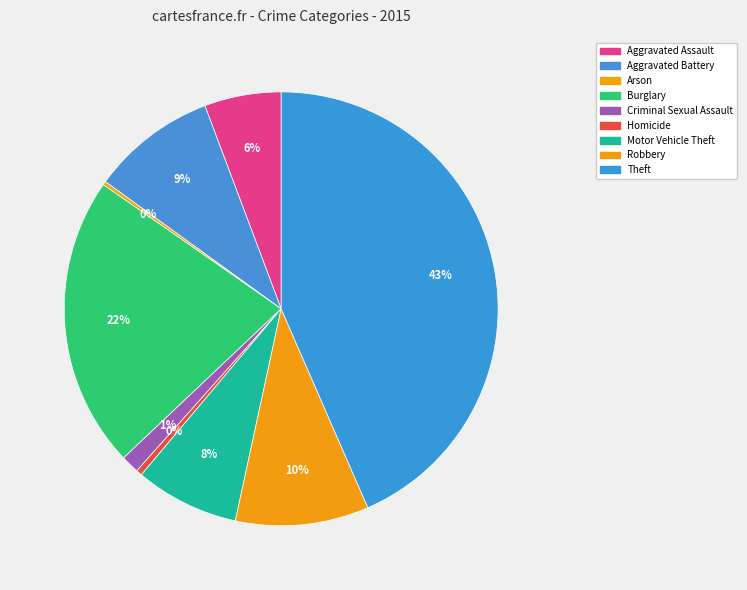

To the nearest percent, what percentage of the pie is Criminal Sexual Assault?

1%